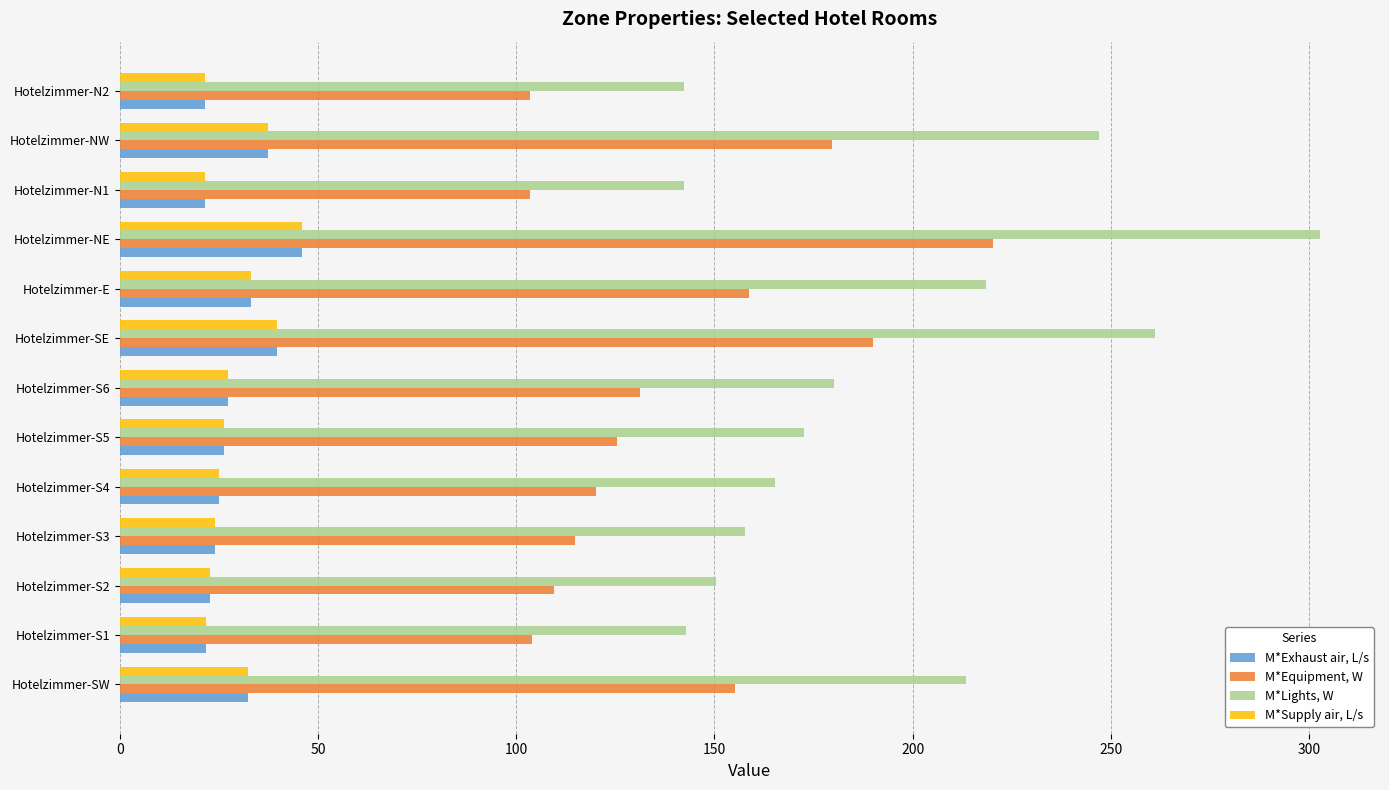

What is the average value of the M*Equipment, W series?

139.7